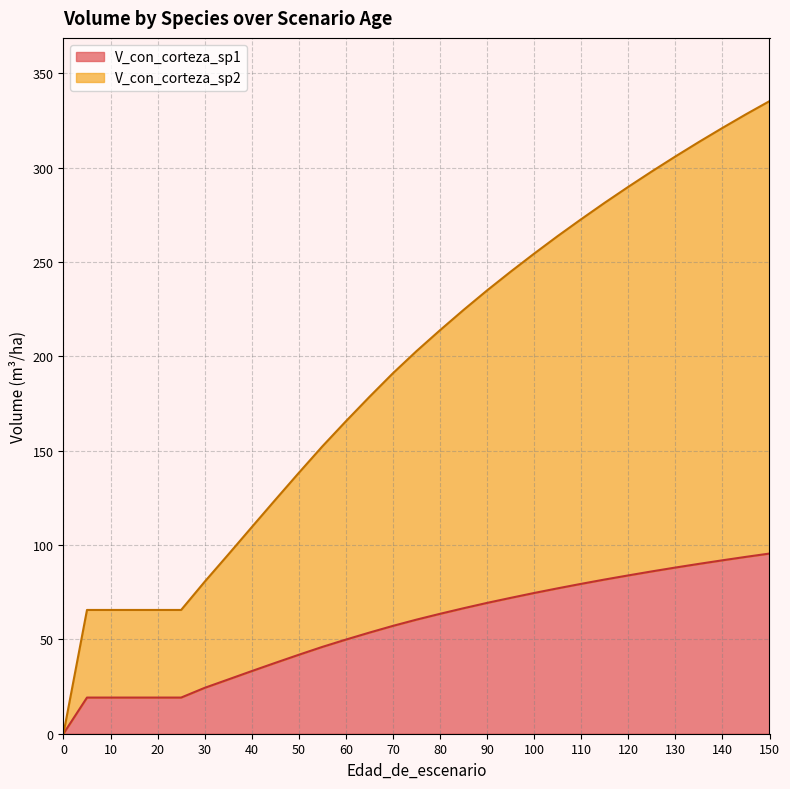

Does the chart display data point markers on the line(s)?

No